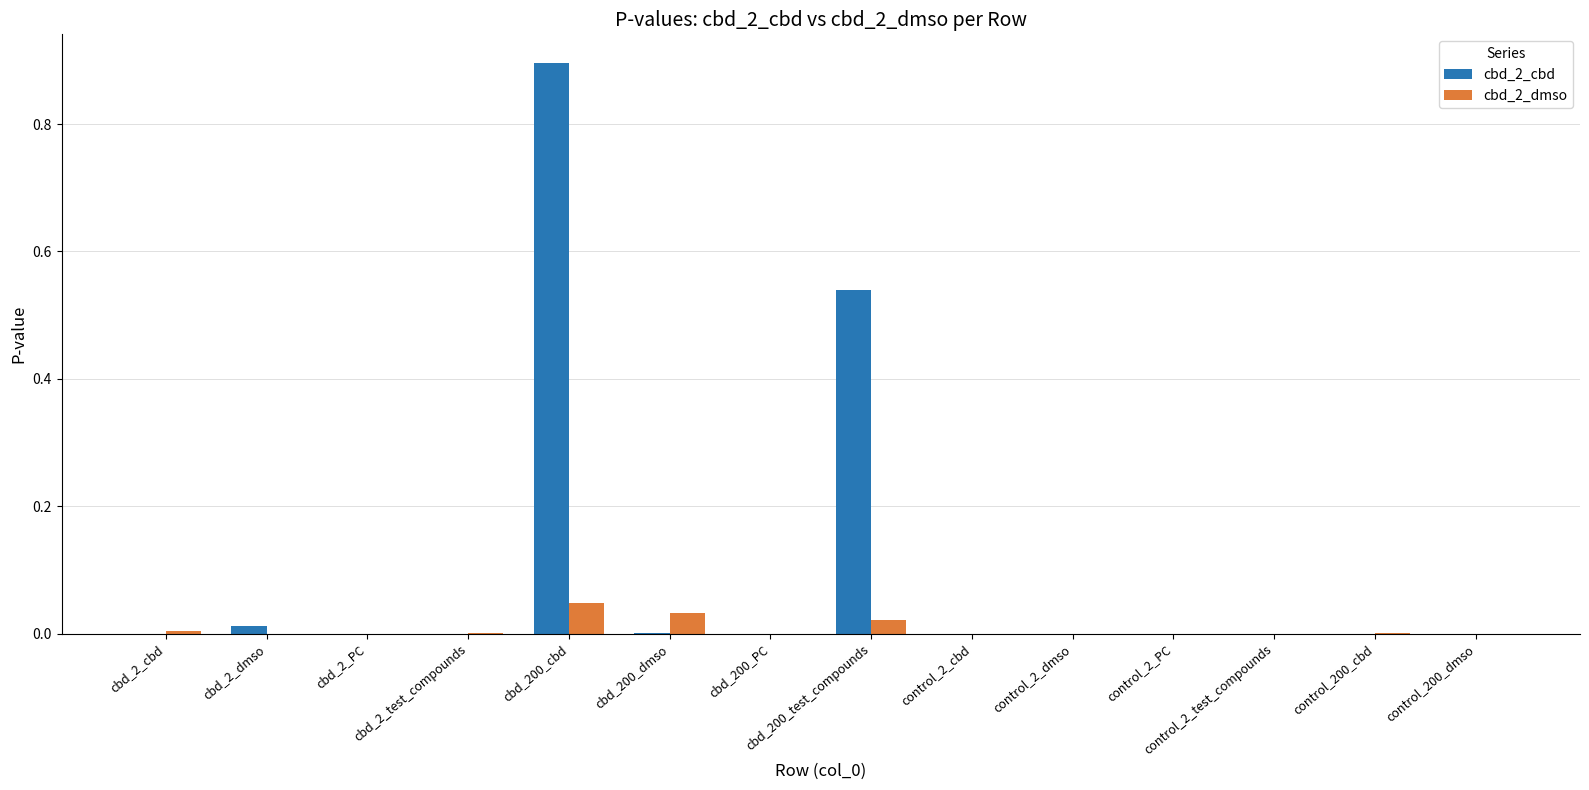

How many distinct data groups are displayed?

2